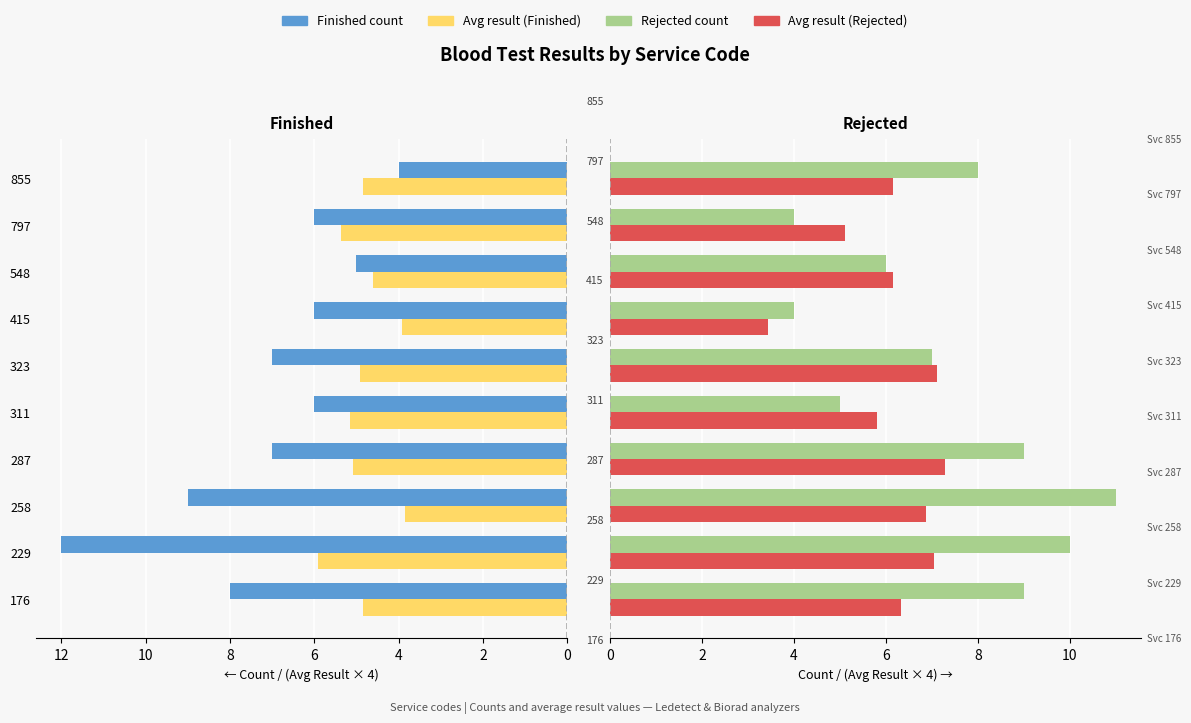

What is the label of the 8th bar from the right?

4